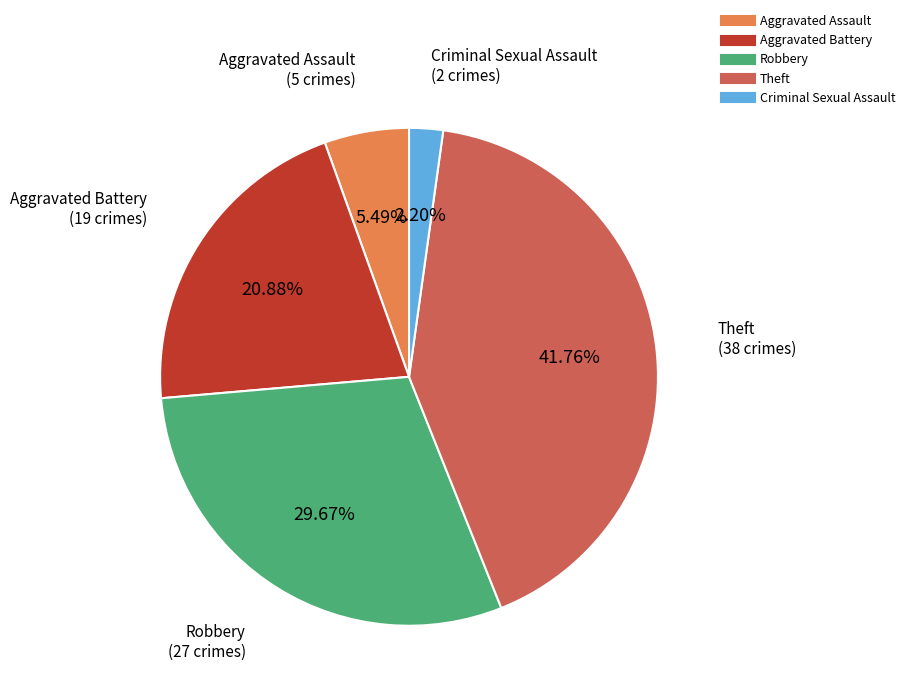

Is there any slice that represents more than half of the pie?

No